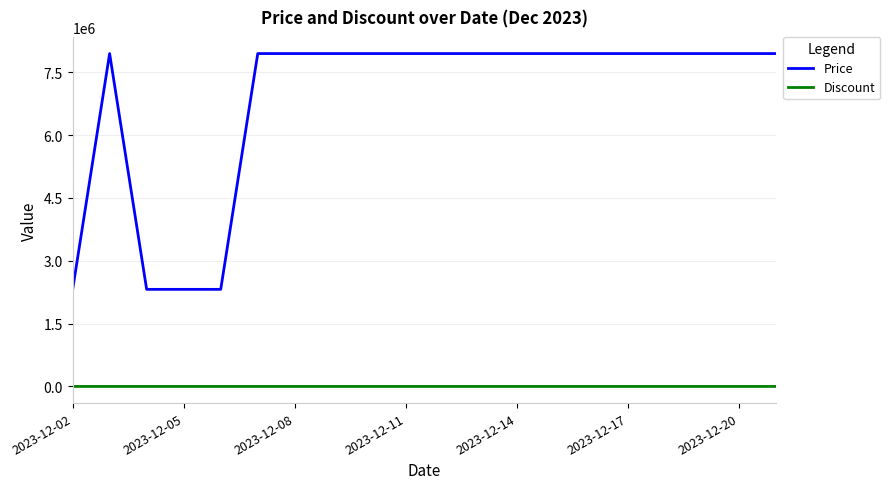

True or false: Price and Discount intersect in this chart.

False